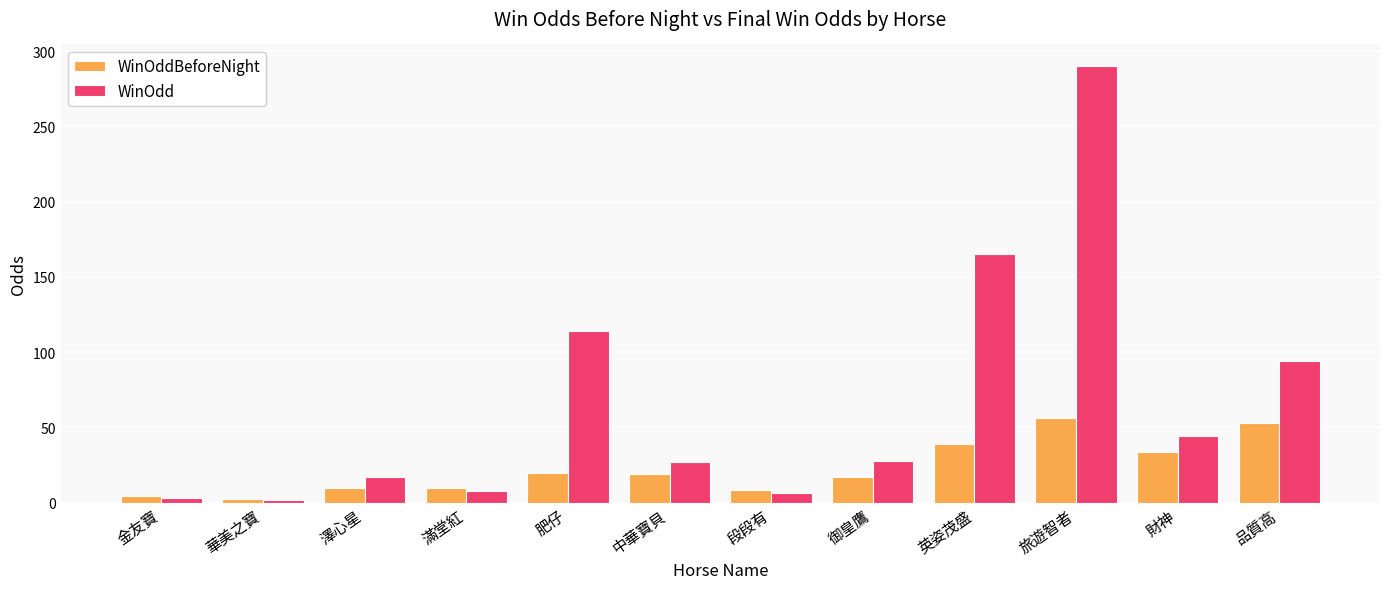

True or false: WinOddBeforeNight has a value of 14.2 at 財神.

False